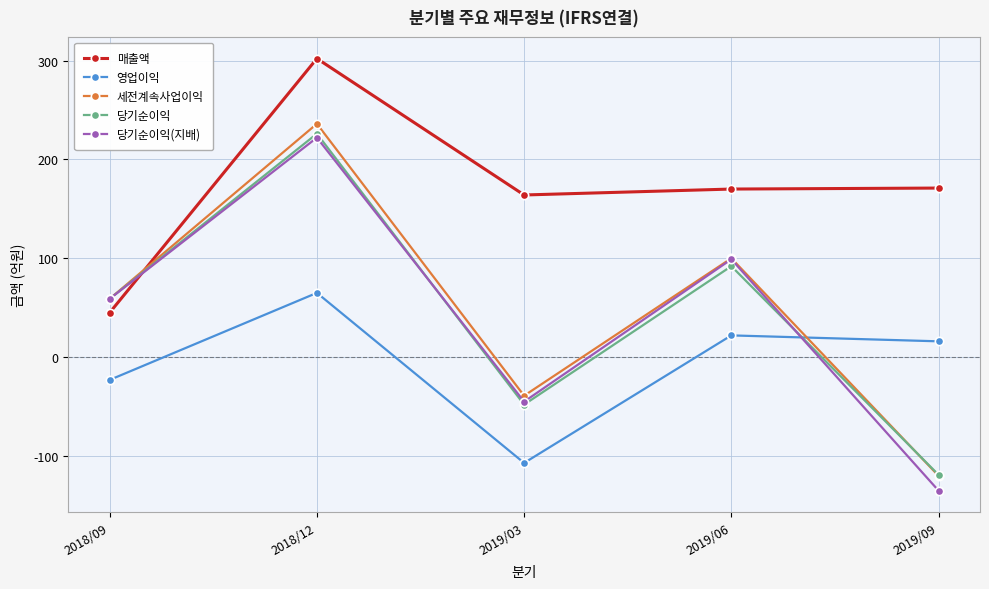

Which series has the widest spread of values?

당기순이익(지배)